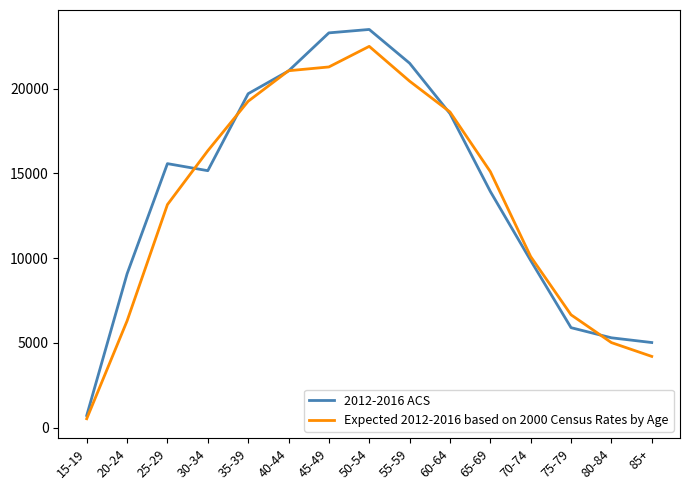

At 50-54, list the series in order from largest to smallest.

2012-2016 ACS, Expected 2012-2016 based on 2000 Census Rates by Age